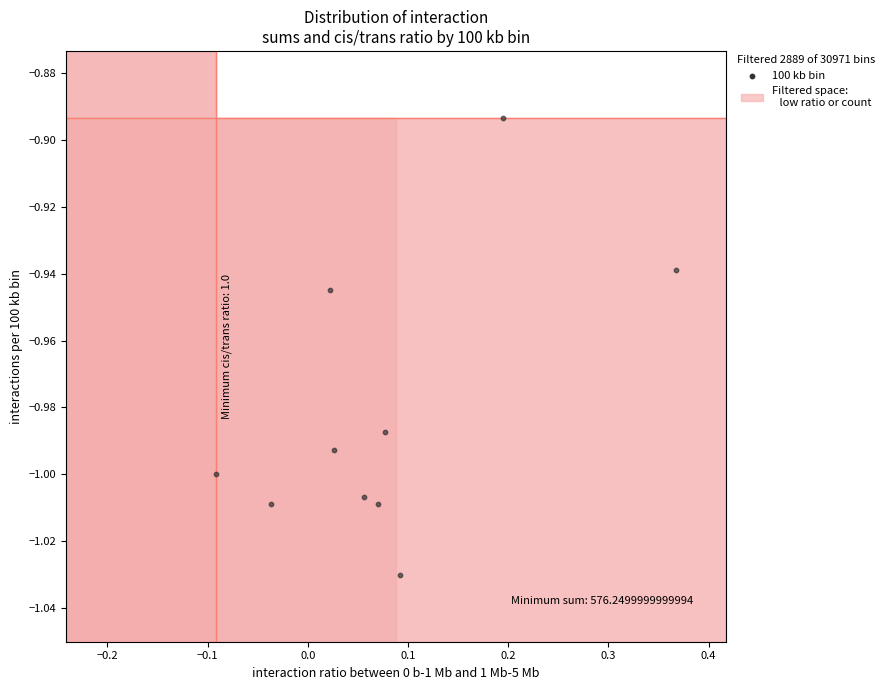

What is the range of X values (max minus min)?

0.5